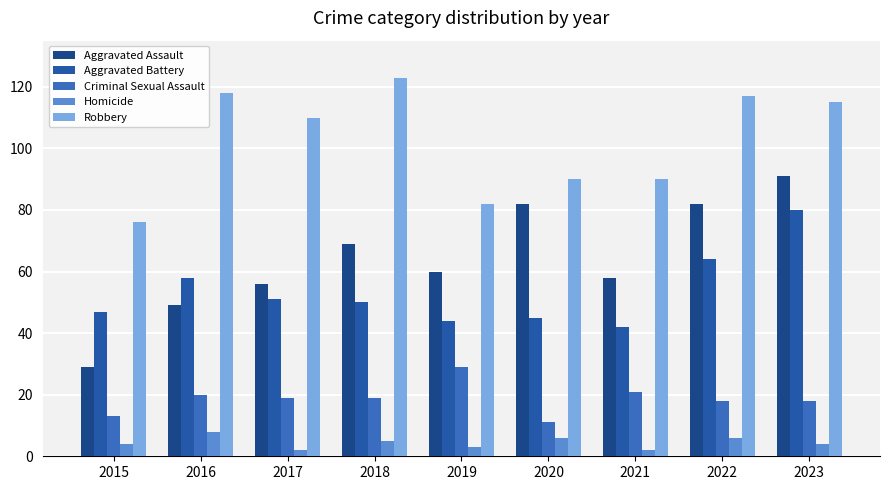

At which category is the sum across all series the highest?

2023